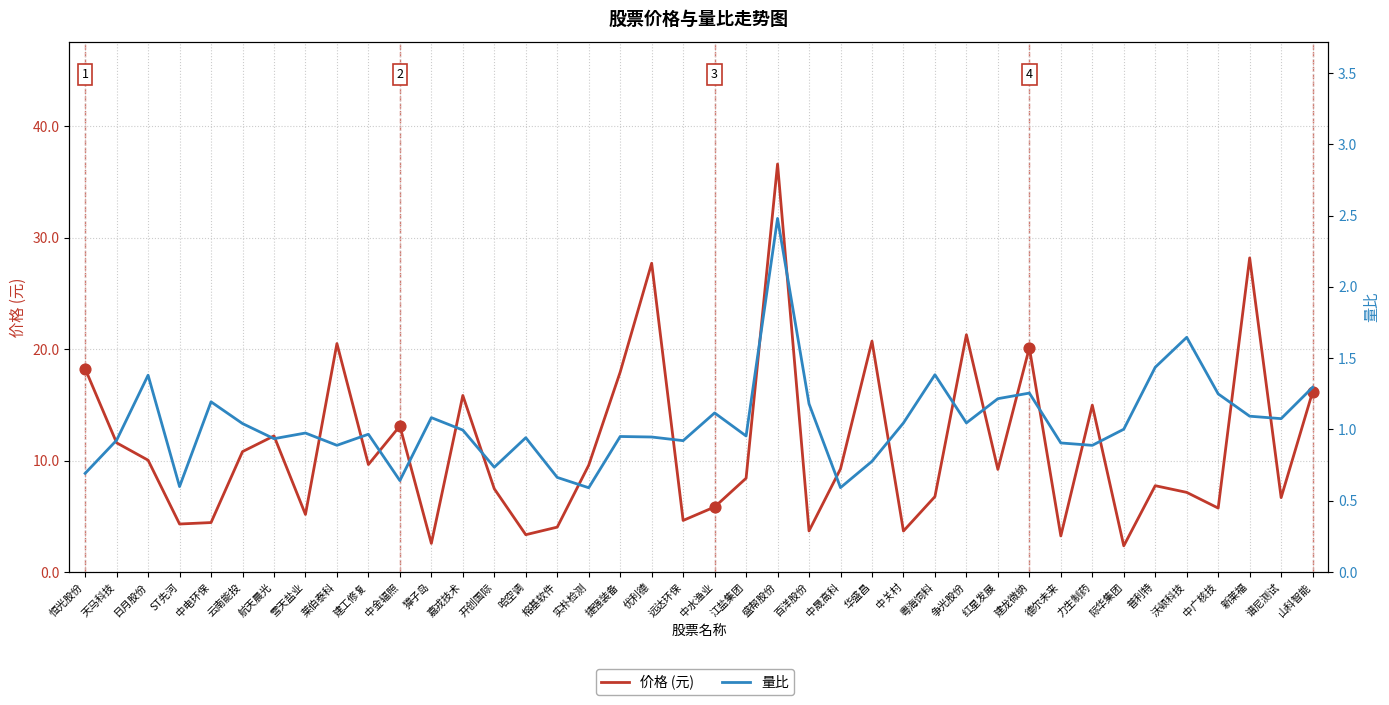

Which series reaches the maximum Y coordinate?

价格 (元)